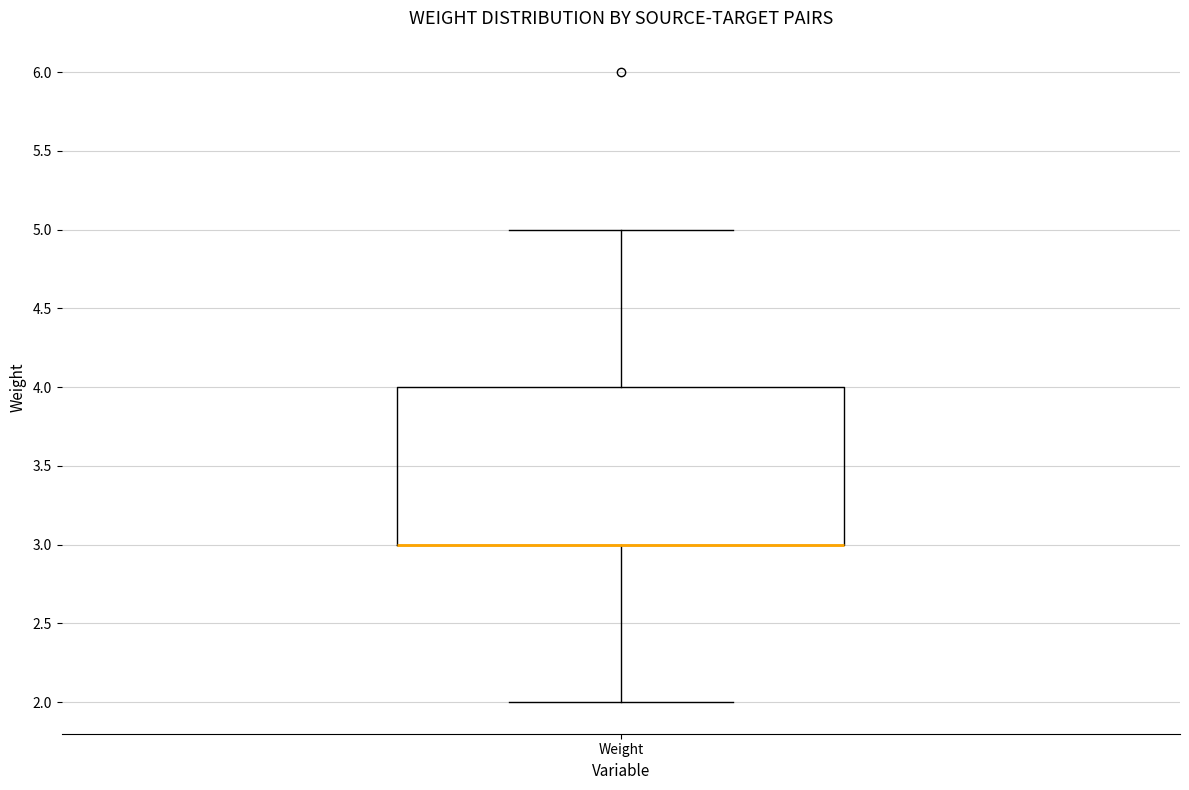

Read this box plot against the y-axis: the position of the median line, the range covered by the box, and the ends of both whiskers. The values are not printed on the chart, so give them approximately, as read against the axis.

median 3 (drawn on the box's lower edge), box 3 to 4, whiskers 2 to 5